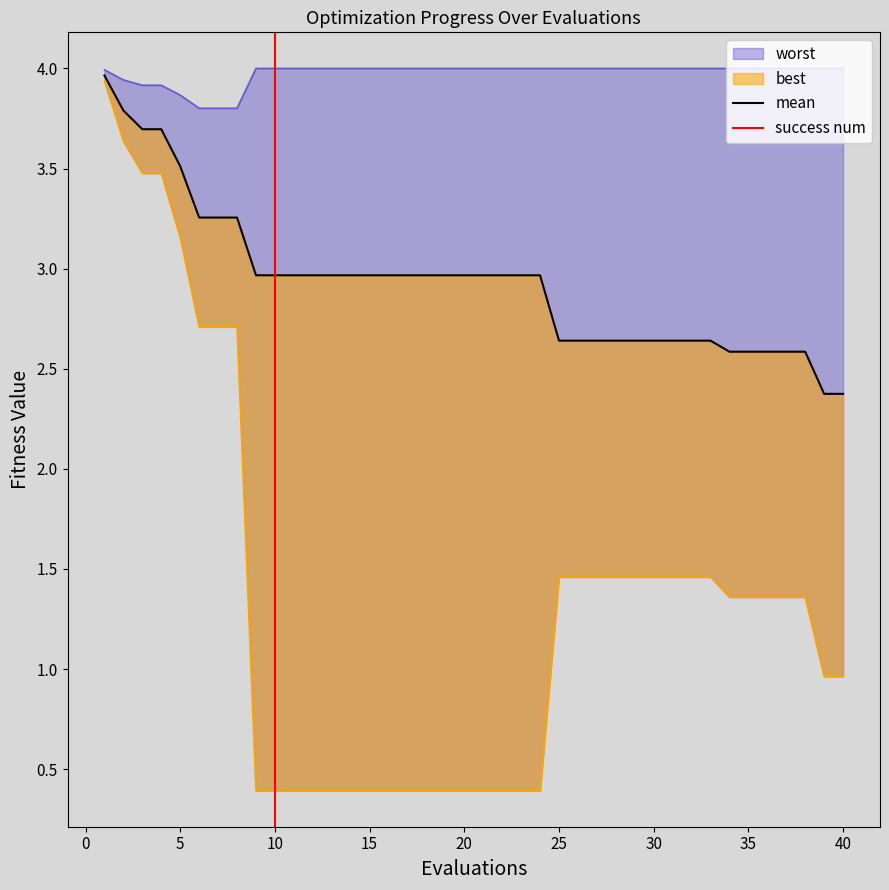

True or false: mean and best cross at least once.

False